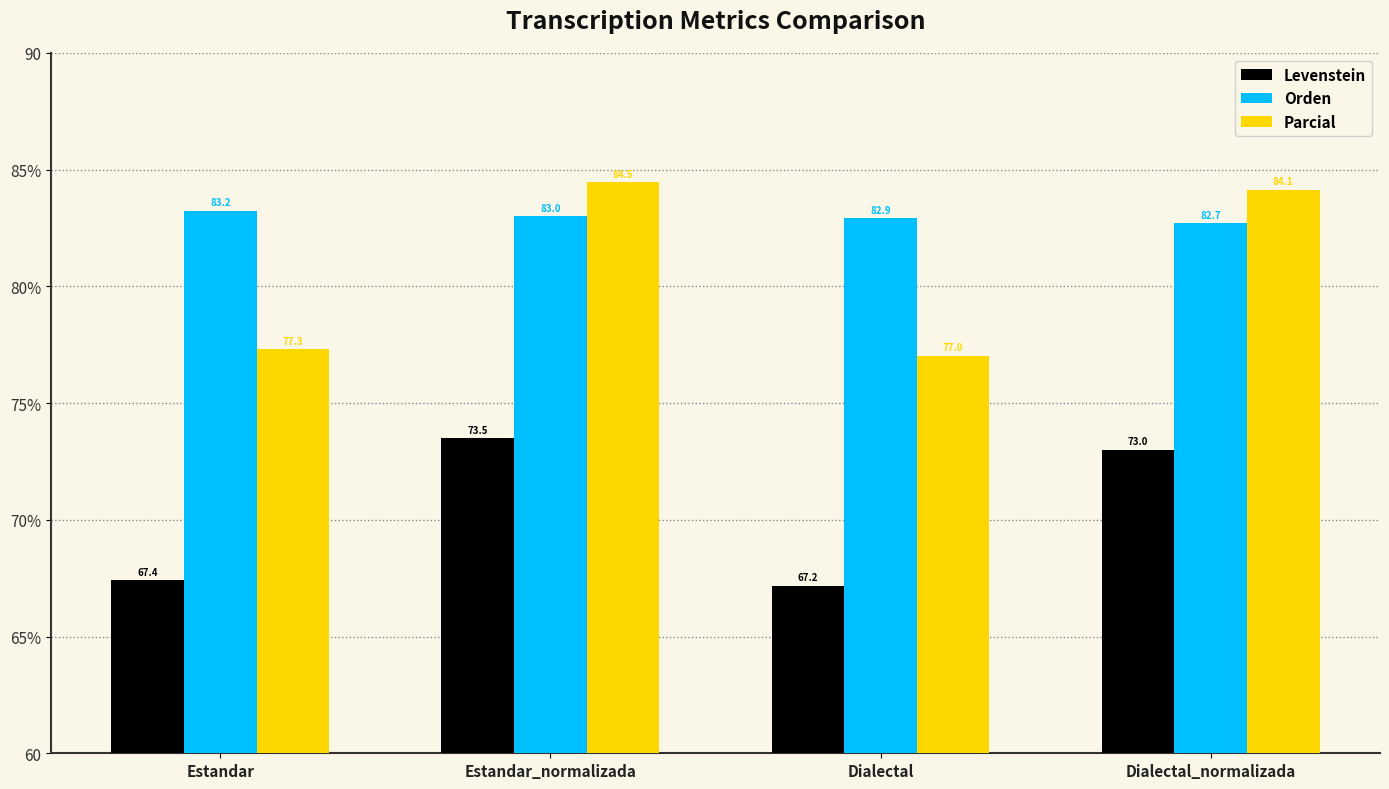

Reading left to right, what are all the values shown in this chart?

Levenstein: 67.4	73.5	67.2	73.0
Orden: 83.2	83.0	82.9	82.7
Parcial: 77.3	84.5	77.0	84.1